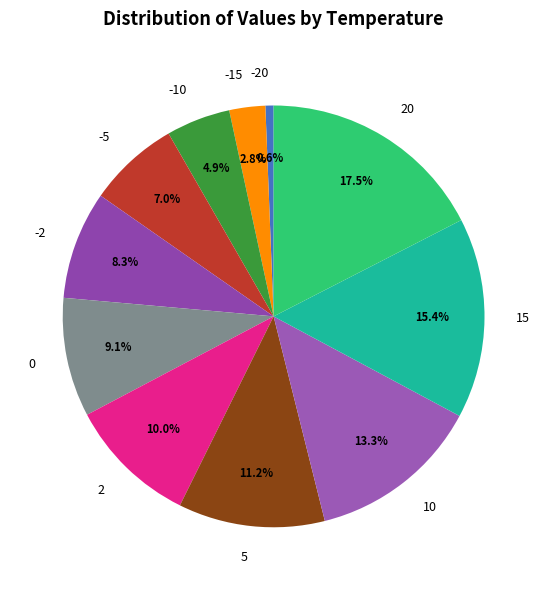

Combined, do 2 and 15 account for over 50%?

No